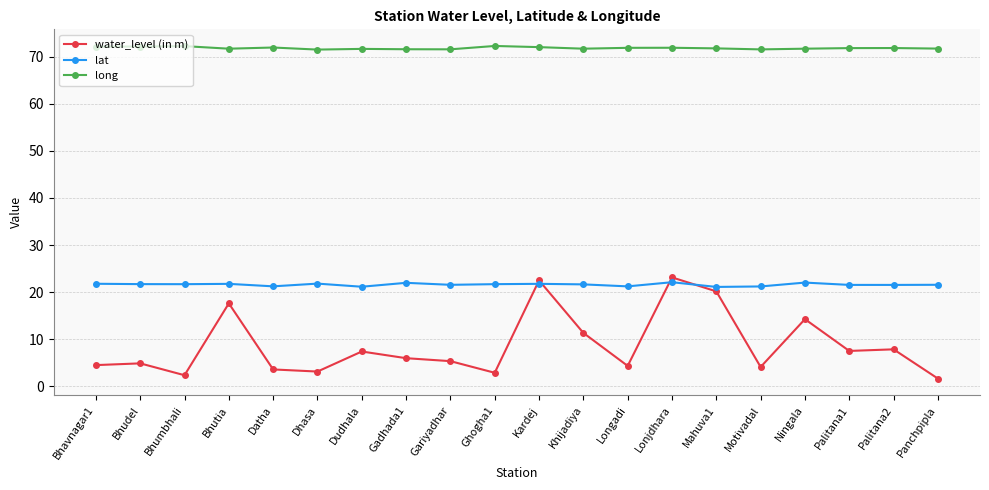

What is the minimum value for long?

71.5